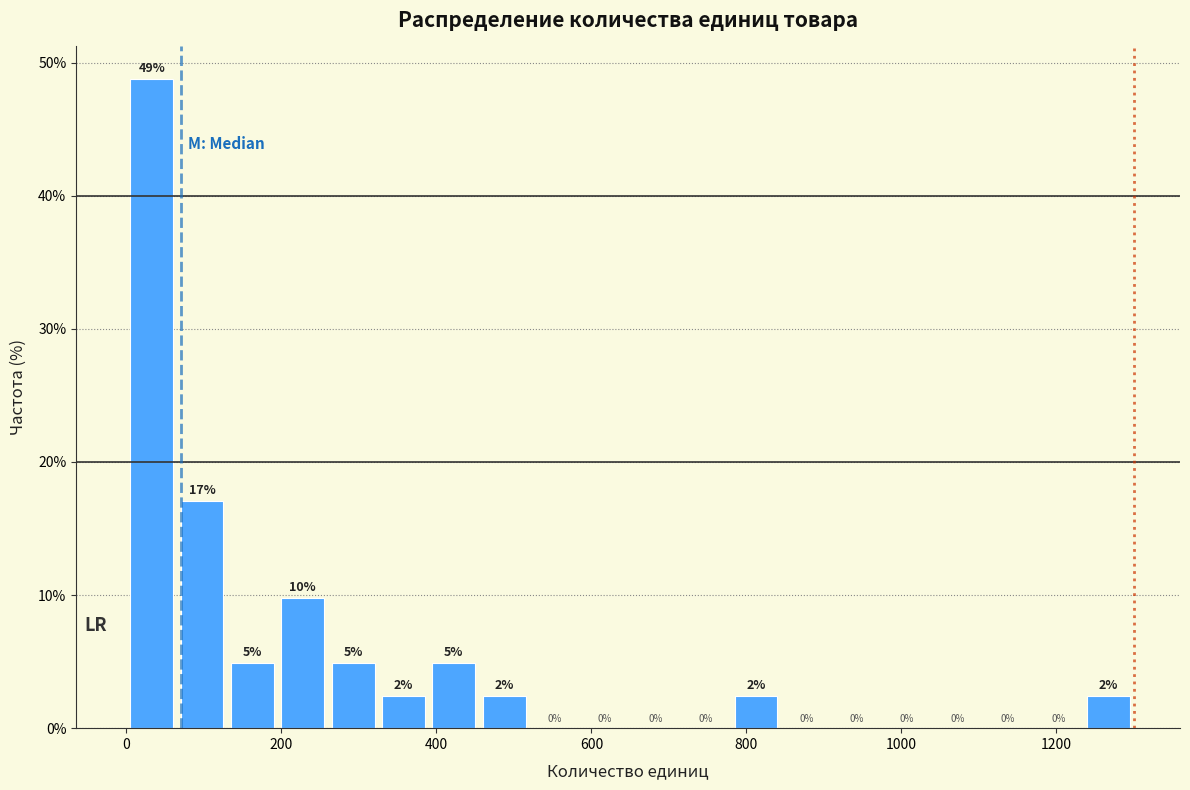

Around what value on the x-axis is the tallest bar? Give the approximate position of its centre, as read against the axis.

40